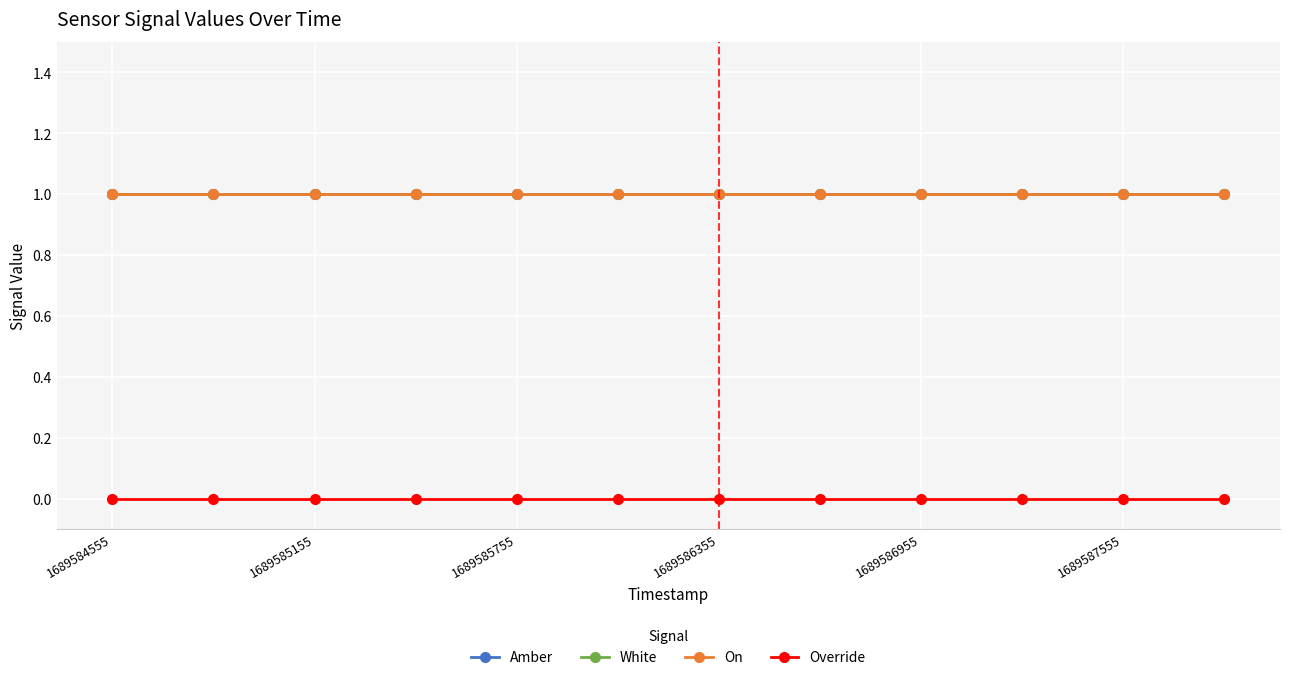

At which label is Override closest to 0?

1689584555